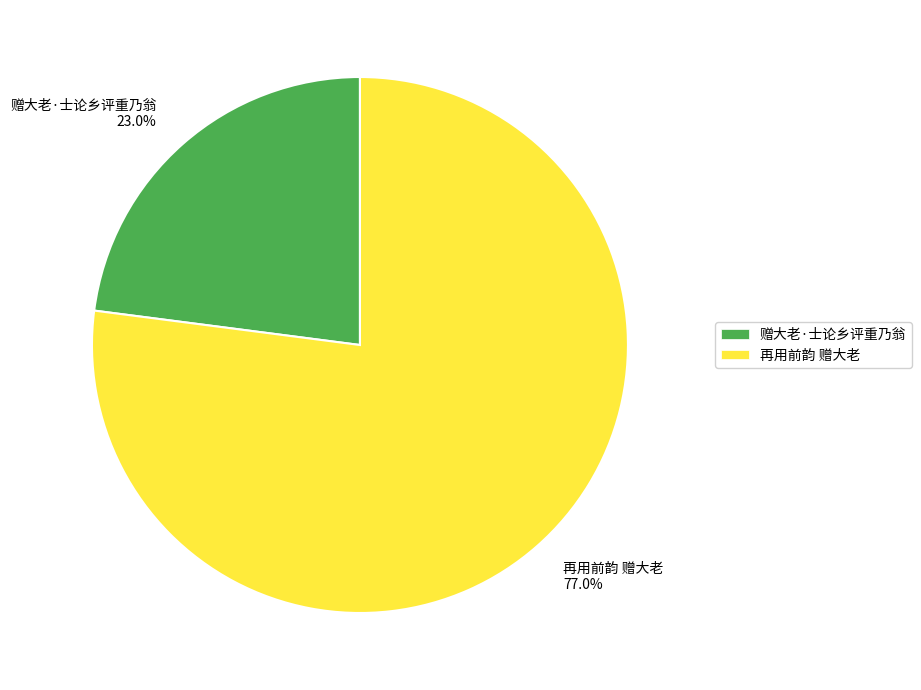

To the nearest percent, what is the difference between the 赠大老·士论乡评重乃翁 and 再用前韵 赠大老 slice percentages?

54%